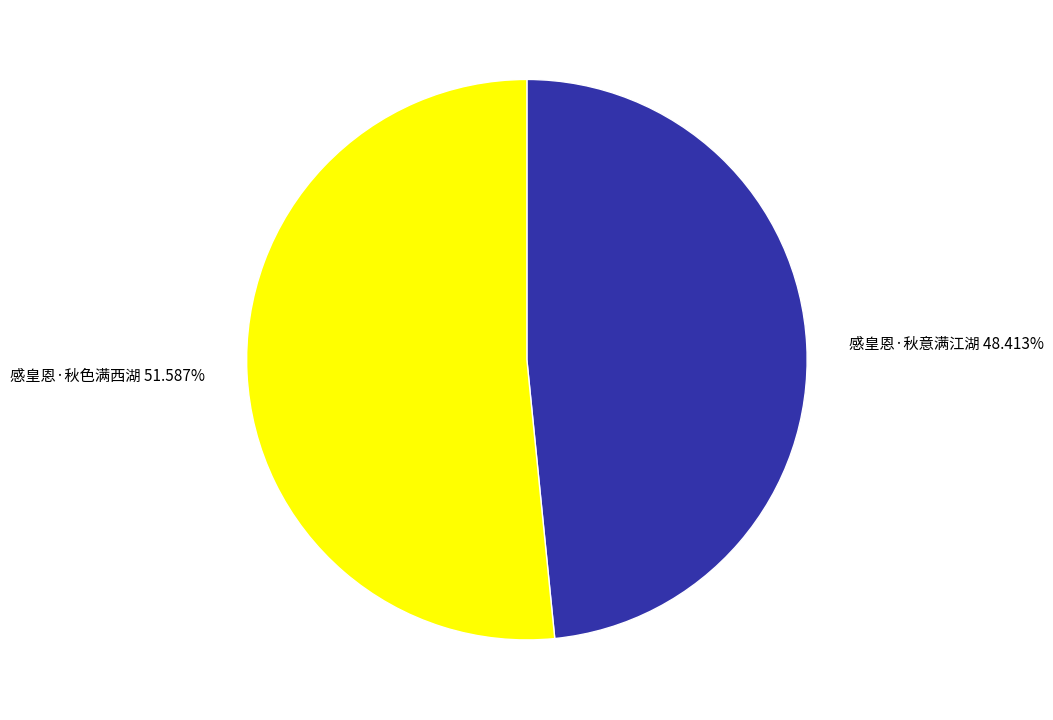

To the nearest percent, what is the difference between the largest and smallest slice percentages?

3%